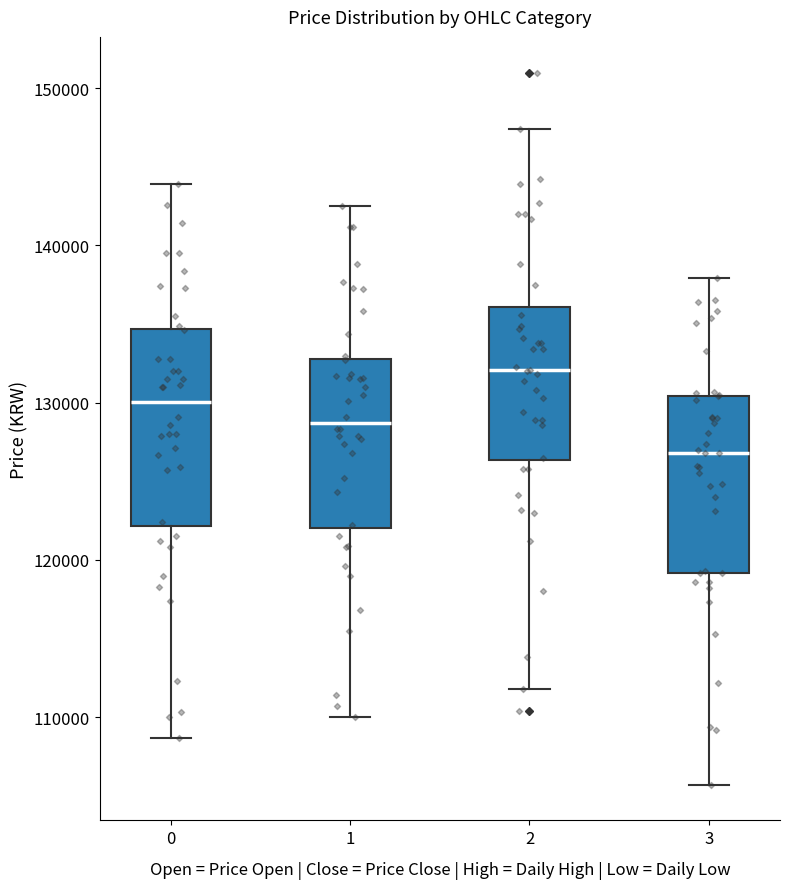

Reading left to right, transcribe this box plot: for each box, give where its median line is, the range the box spans, and where its two whiskers end, as read against the y-axis. The values are not printed on the chart, so give them approximately, as read against the axis.

0: median 130000, box 122000 to 135000, whiskers 109000 to 144000
1: median 129000, box 122000 to 133000, whiskers 110000 to 143000
2: median 132000, box 126000 to 136000, whiskers 112000 to 147000
3: median 127000, box 119000 to 130000, whiskers 106000 to 138000